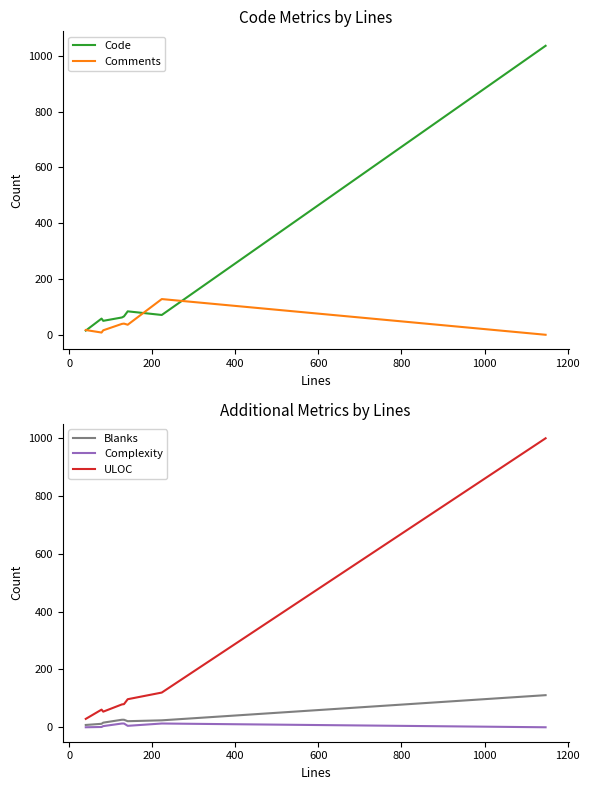

What is the difference between the second highest and minimum values in the Blanks series?

18